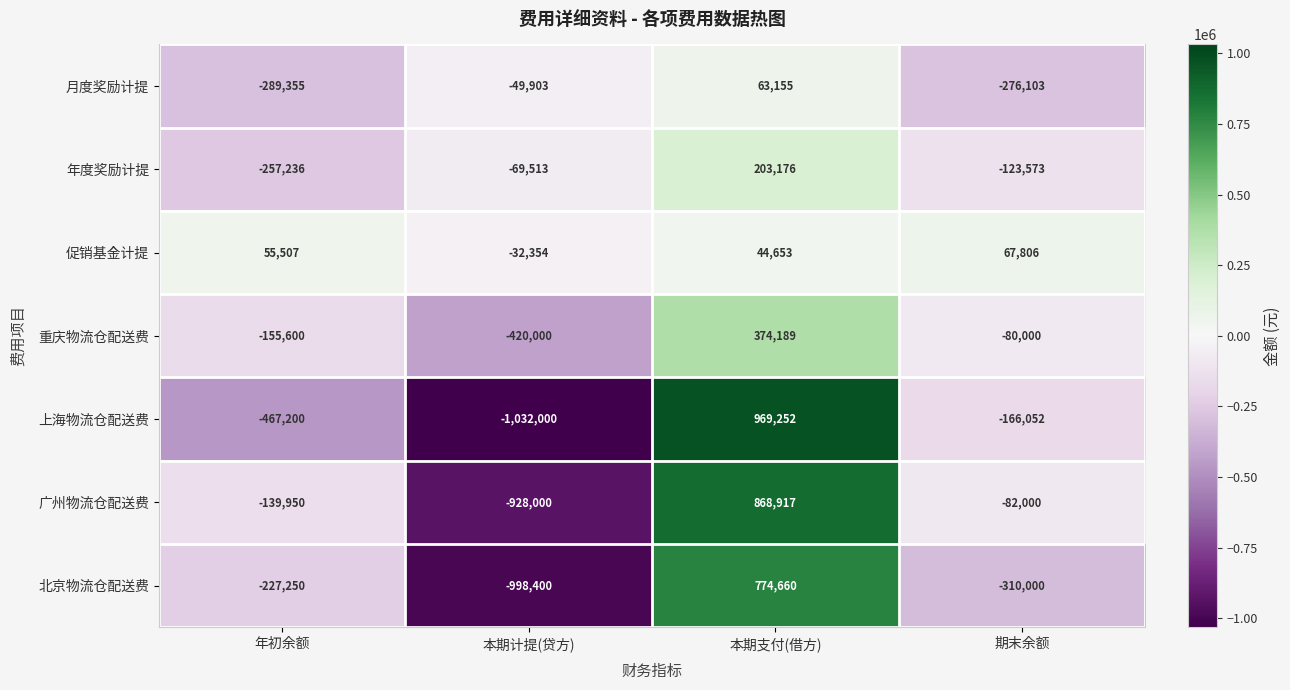

Which label corresponds to the smallest value in the chart?

本期计提(贷方)